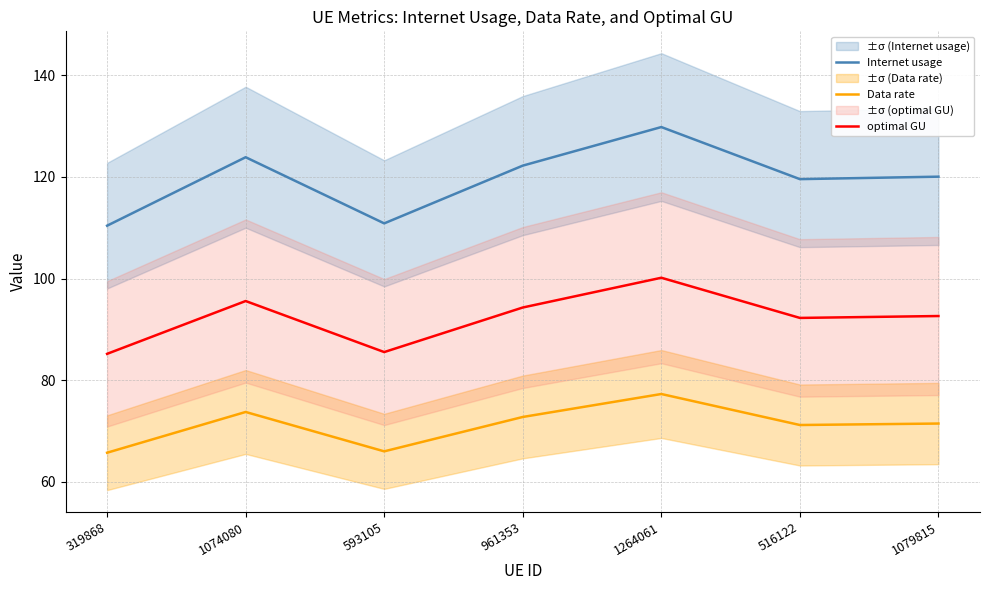

Where does the optimal GU series first go above 92?

1074080